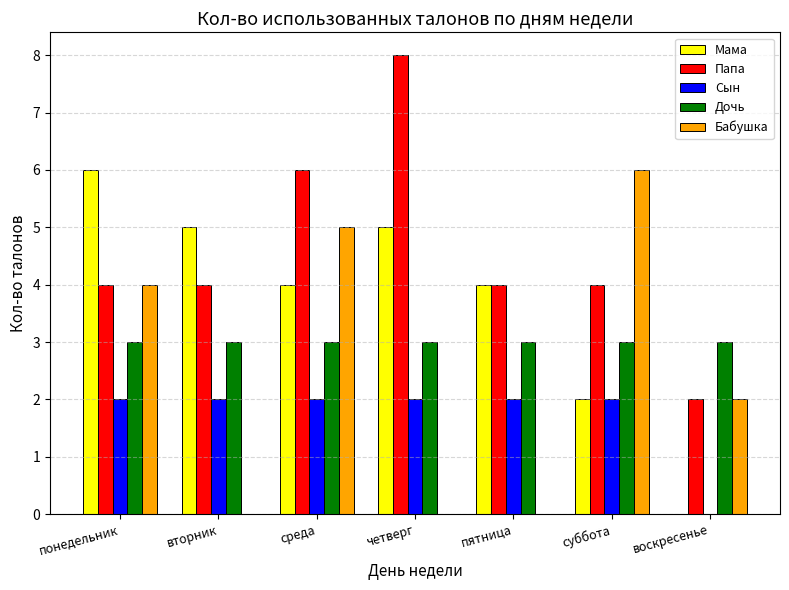

What is the maximum value for Мама?

6